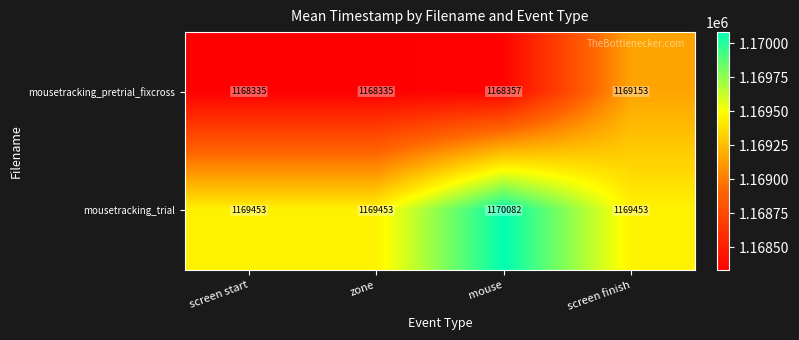

Between screen start and screen finish, which series saw the biggest shift?

mousetracking_pretrial_fixcross